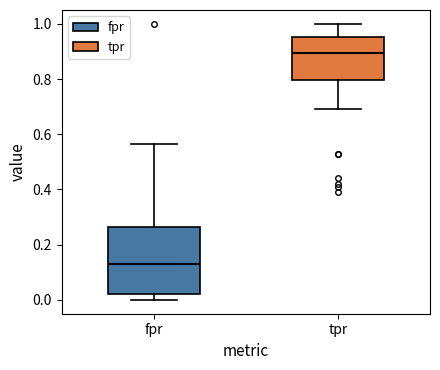

Reading left to right, read every box against the y-axis: the position of its median line, the range the box covers, and the ends of its whiskers. The values are not printed on the chart, so give them approximately, as read against the axis.

fpr: median 0.12, box 0.02 to 0.26, whiskers 0.00 to 0.56
tpr: median 0.90, box 0.80 to 0.96, whiskers 0.70 to 1.00